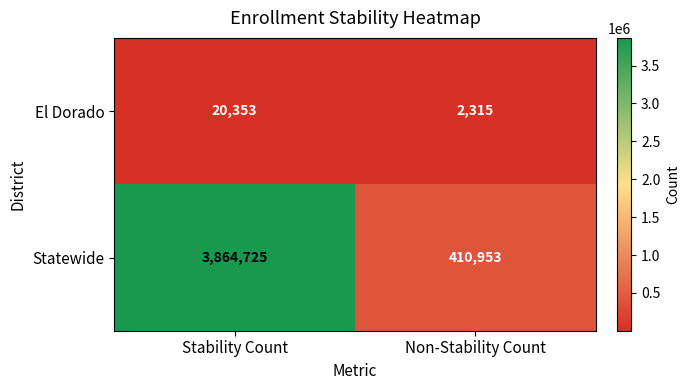

At Stability Count, list the series in order from smallest to largest.

El Dorado, Statewide